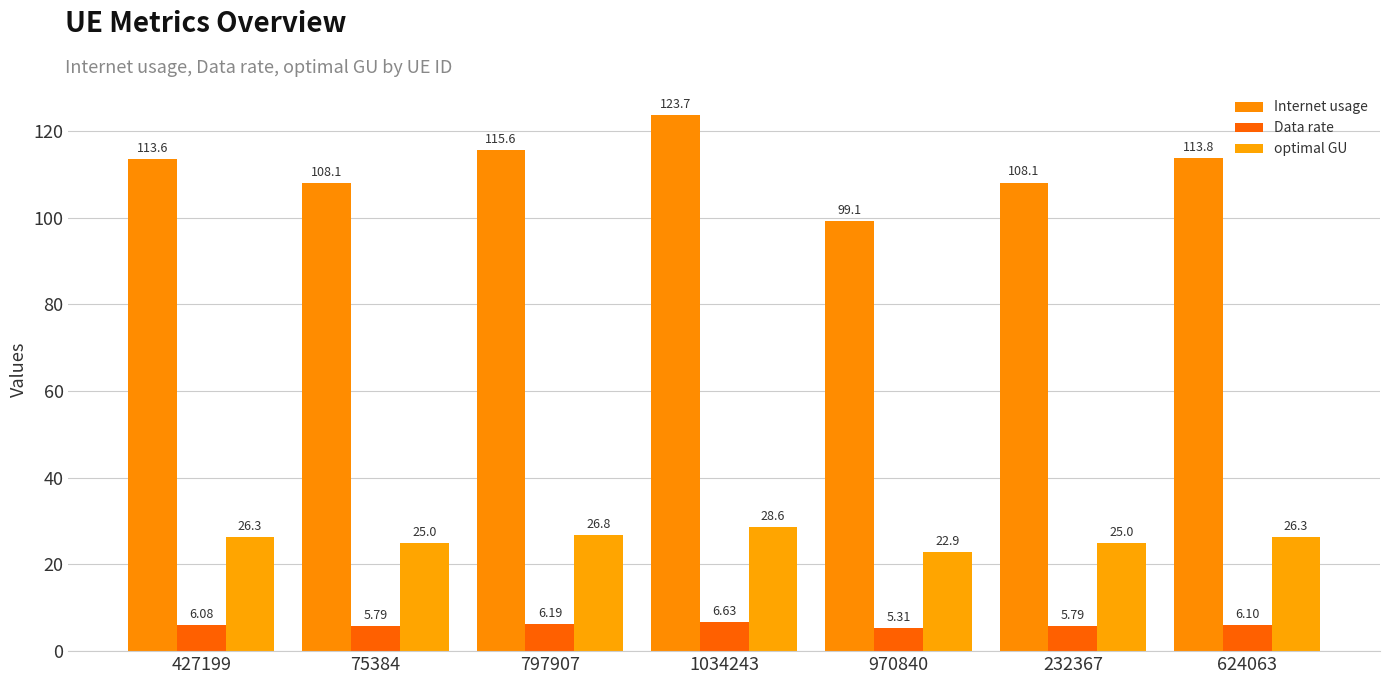

How many bars are there in total?

21